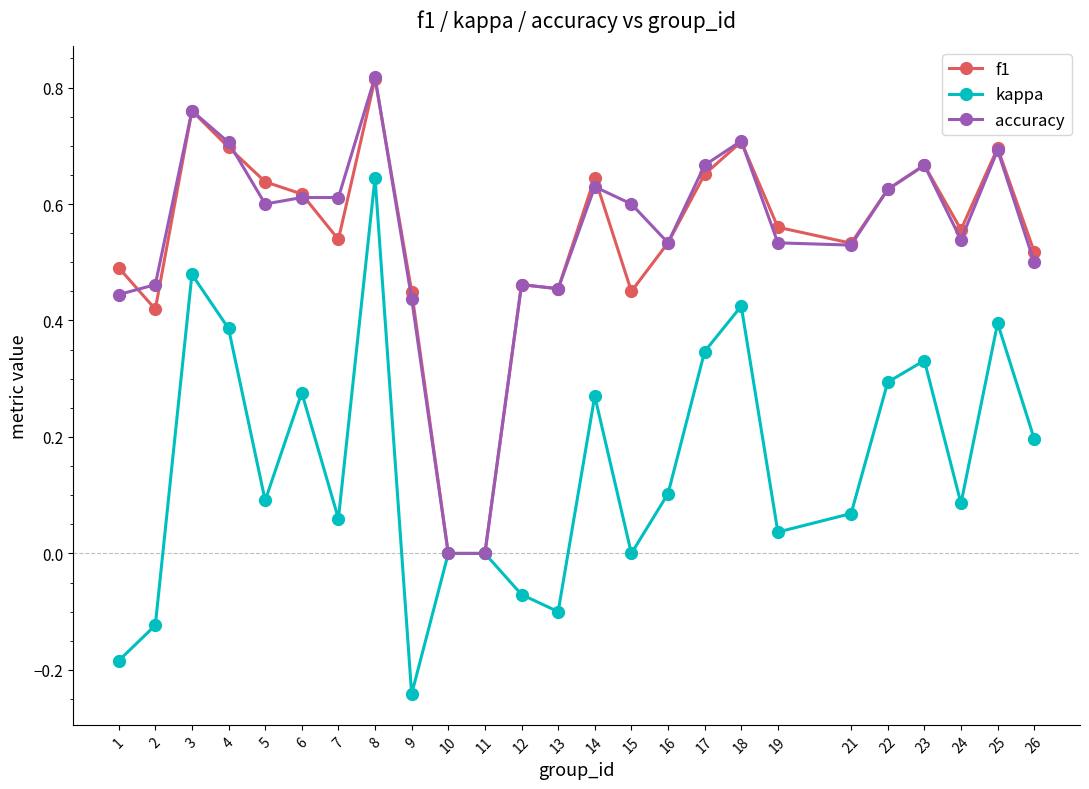

At which label does kappa reach its minimum?

9